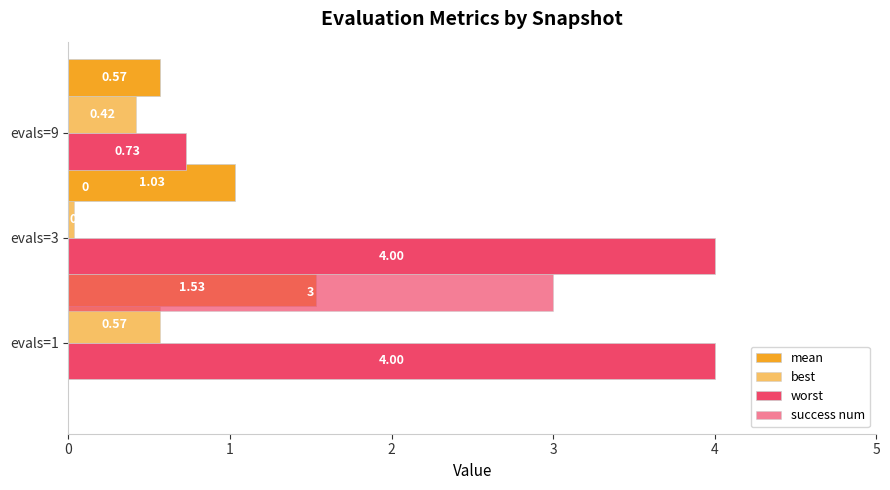

Reading right to left, extract all data points from this chart.

mean: 0.6	1.0	1.5
best: 0.4	0.0	0.6
worst: 0.7	4.0	4.0
success num: 0.0	3.0	0.0